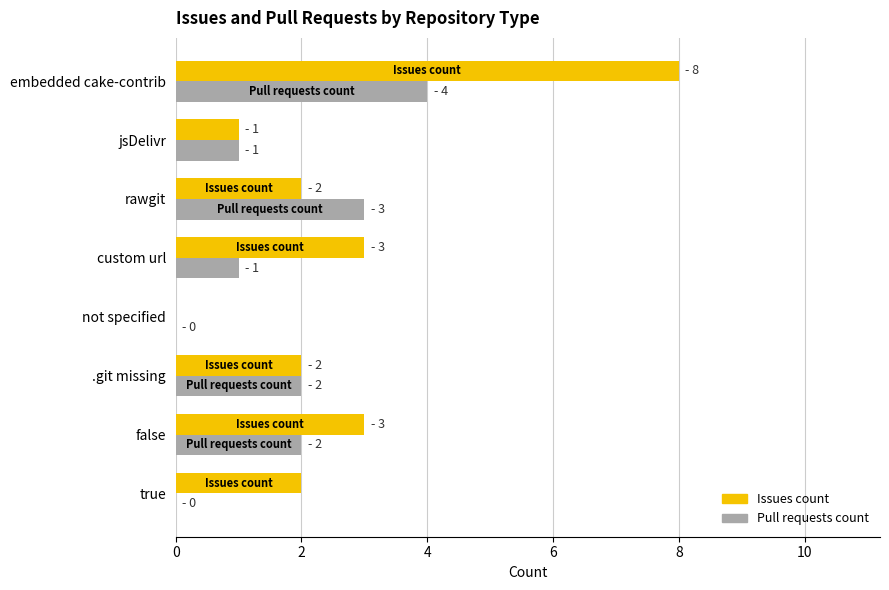

What is the sum of all Issues count values?

21